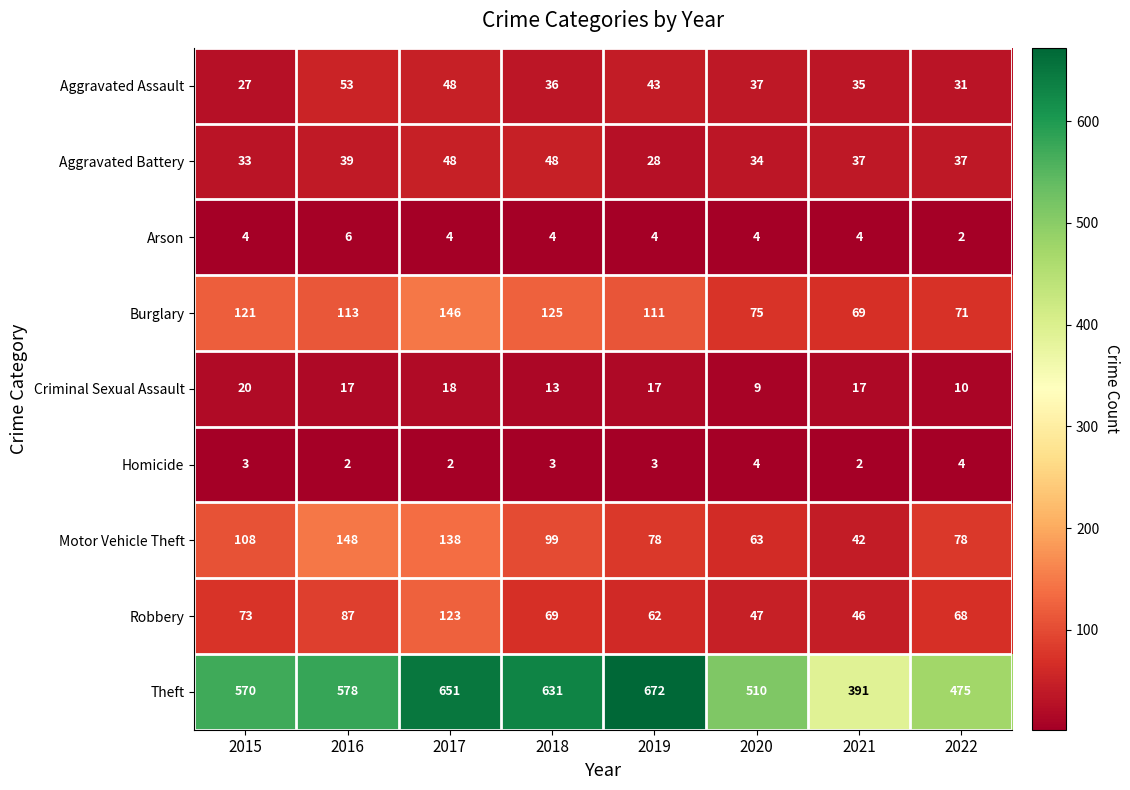

What is the total value across all series at 2019?

1018